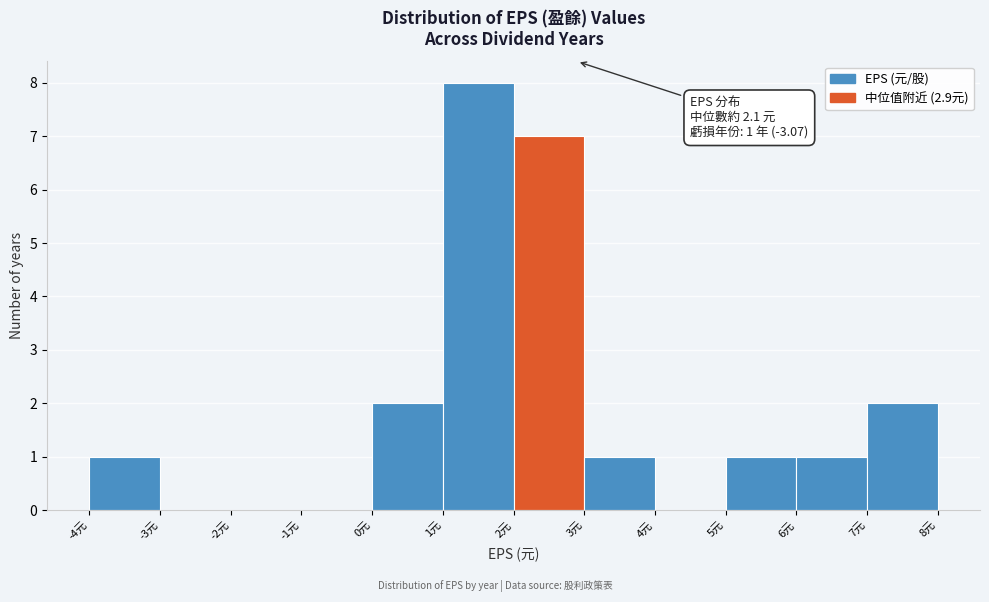

Over which range of the x-axis is the bar tallest?

1 to 2